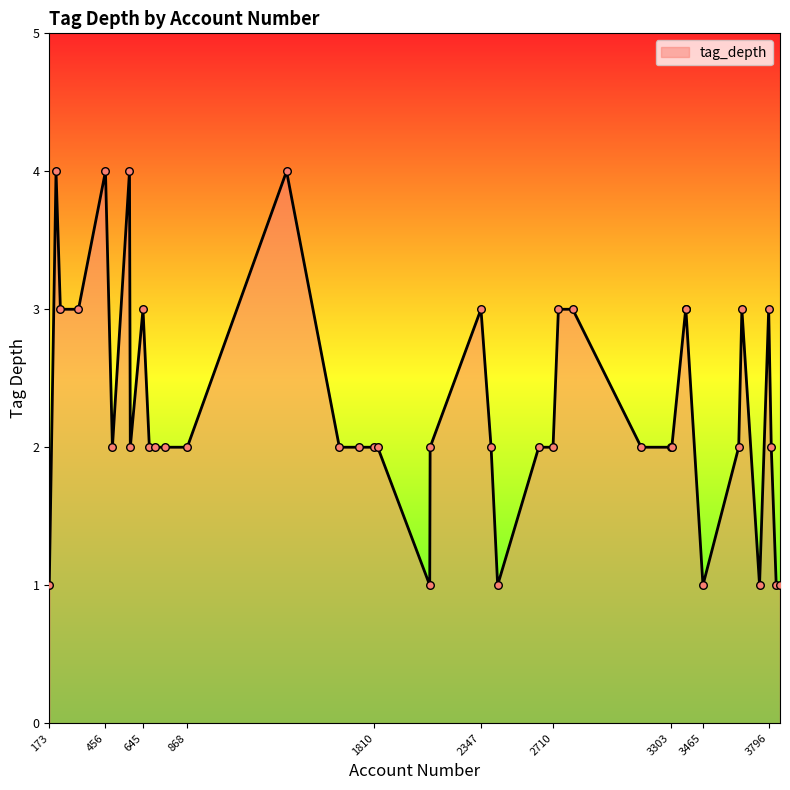

What is the greatest value displayed?

4